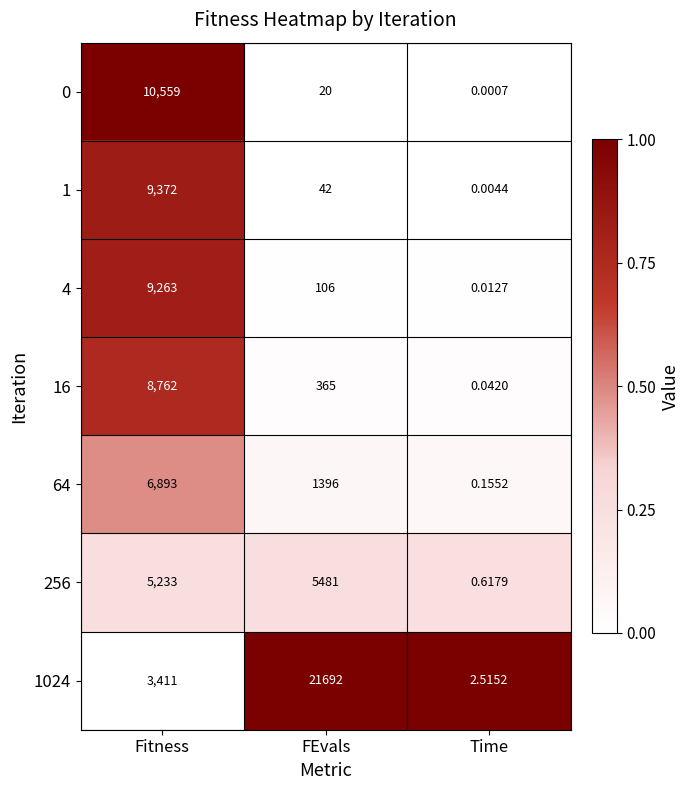

List the labels in order of 0 value, smallest first.

Time, FEvals, Fitness